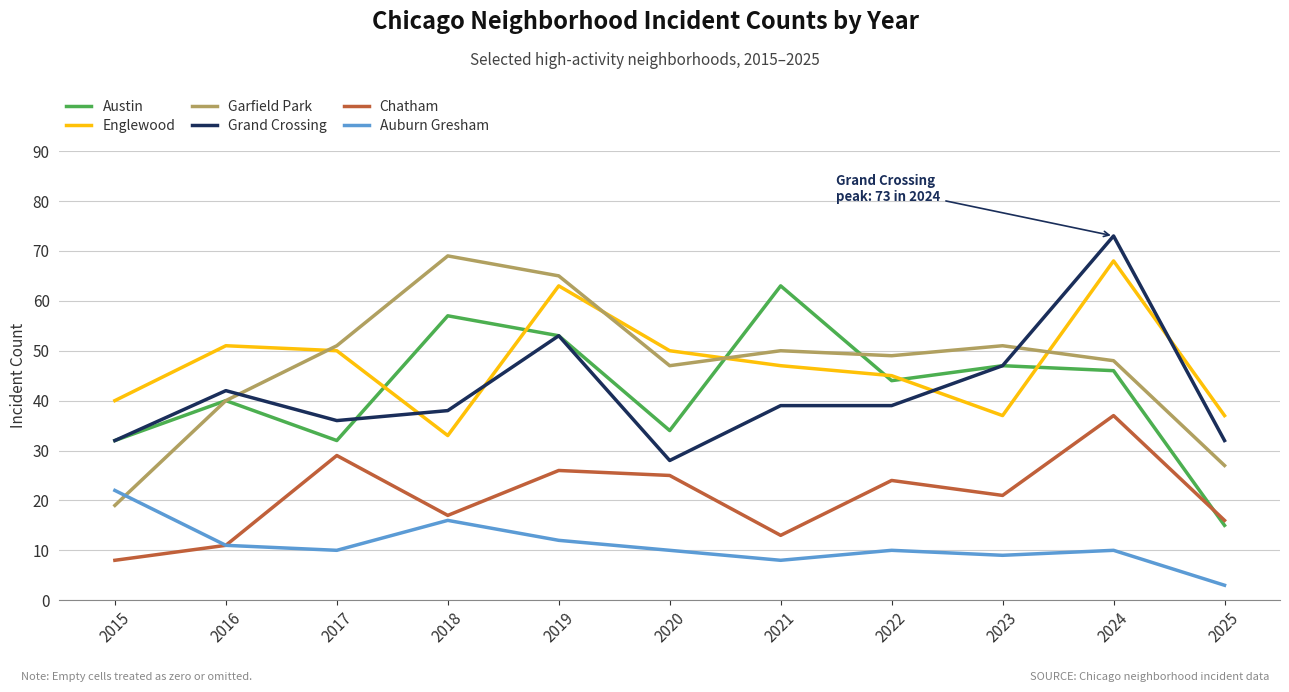

What are all the series names shown in the legend?

Austin, Englewood, Garfield Park, Grand Crossing, Chatham, Auburn Gresham